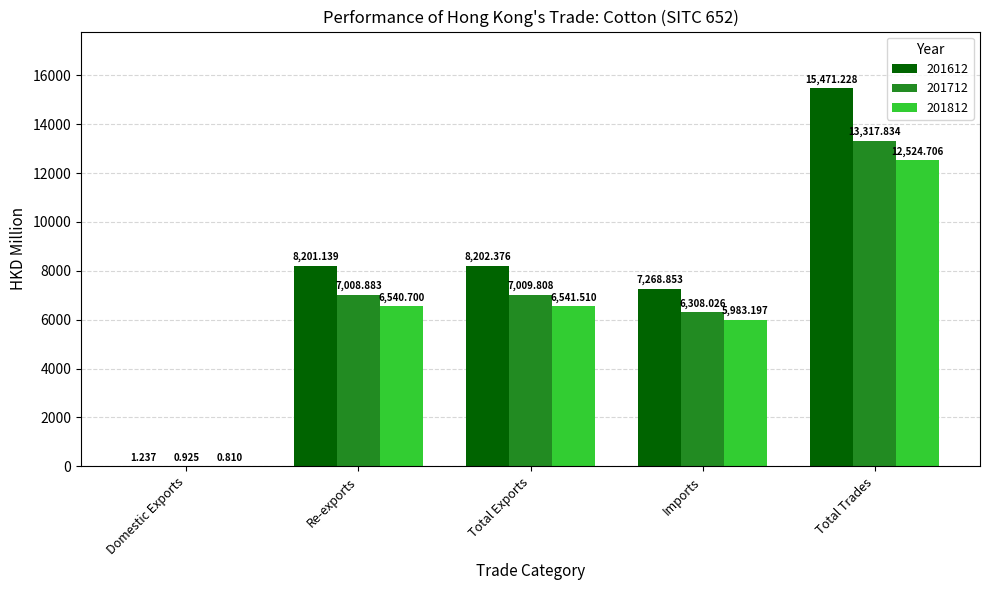

True or false: 201612 has a value of 8202.4 at Total Exports.

True